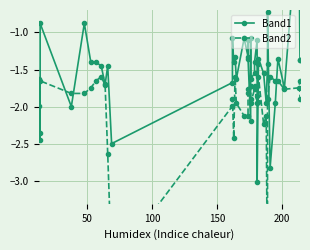

Which series has the largest range (max minus min)?

Band1